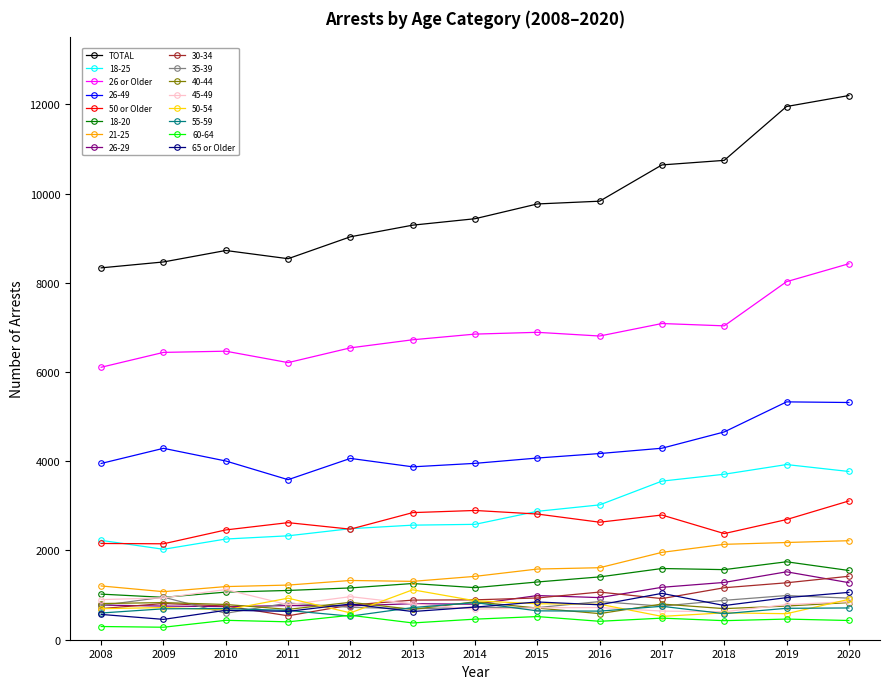

Which series has the widest spread of values?

TOTAL